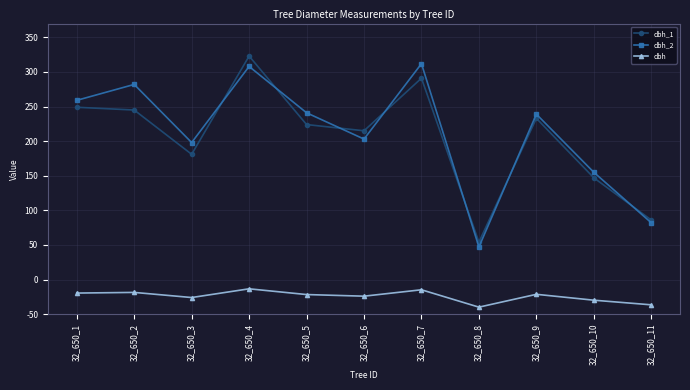

Which series ends up on top after the final intersection of dbh_1 and dbh_2?

dbh_1